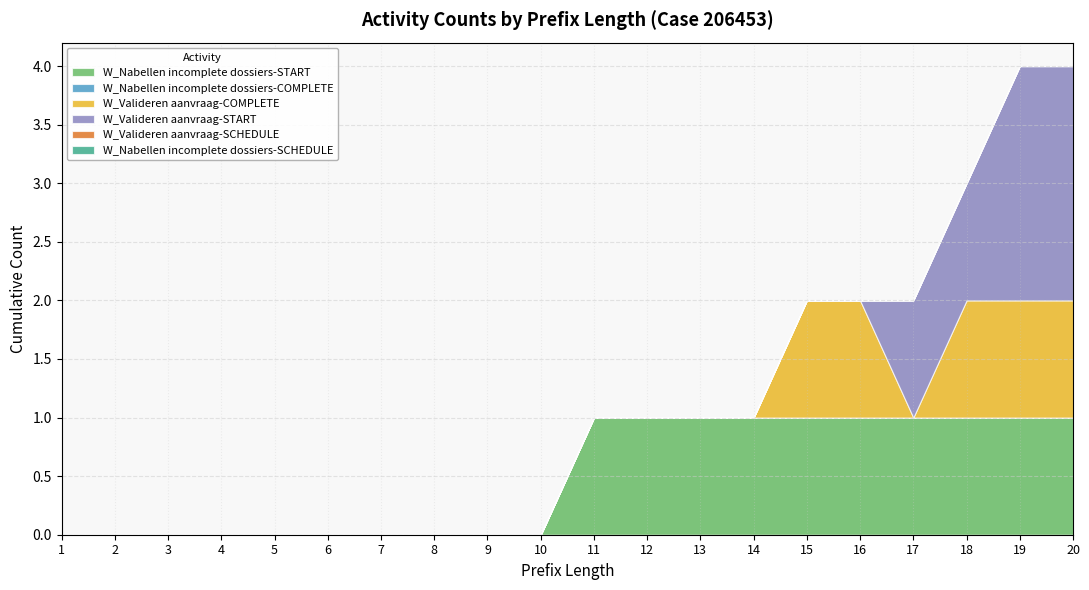

How many positive values does the W_Valideren aanvraag-START series have?

4